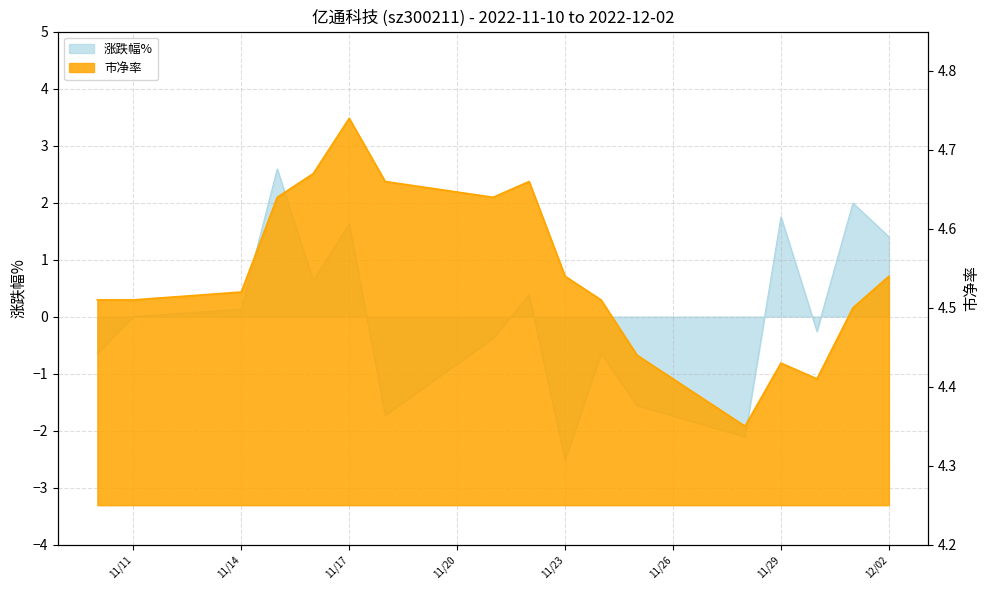

What is the smallest value displayed?

4.3